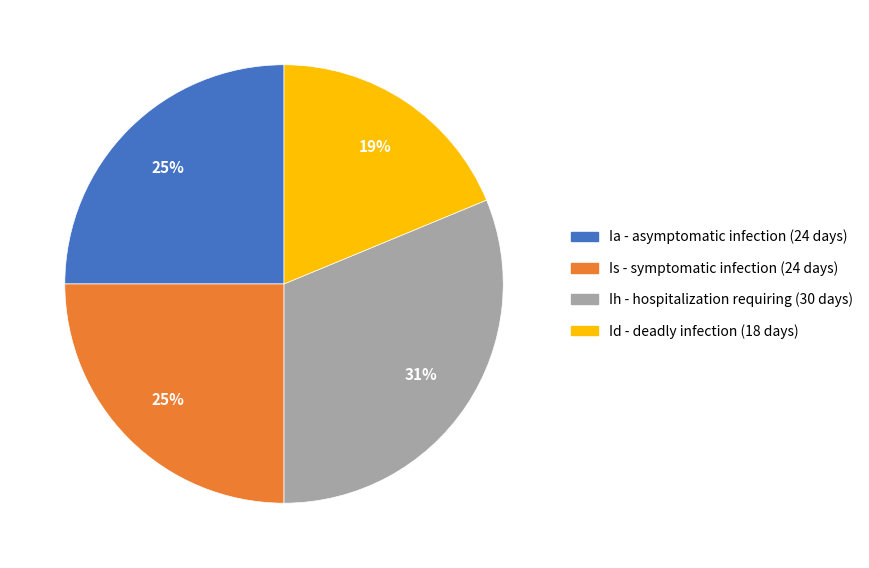

To the nearest percent, what portion does Id represent?

19%